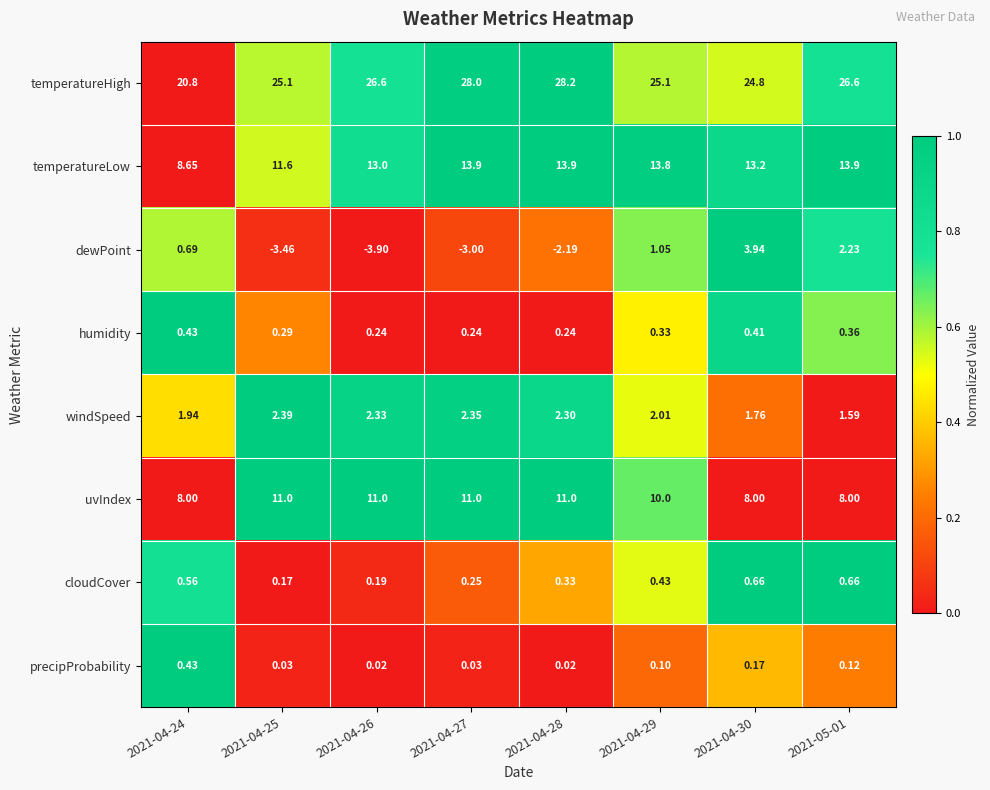

Count the number of categories in the chart.

8